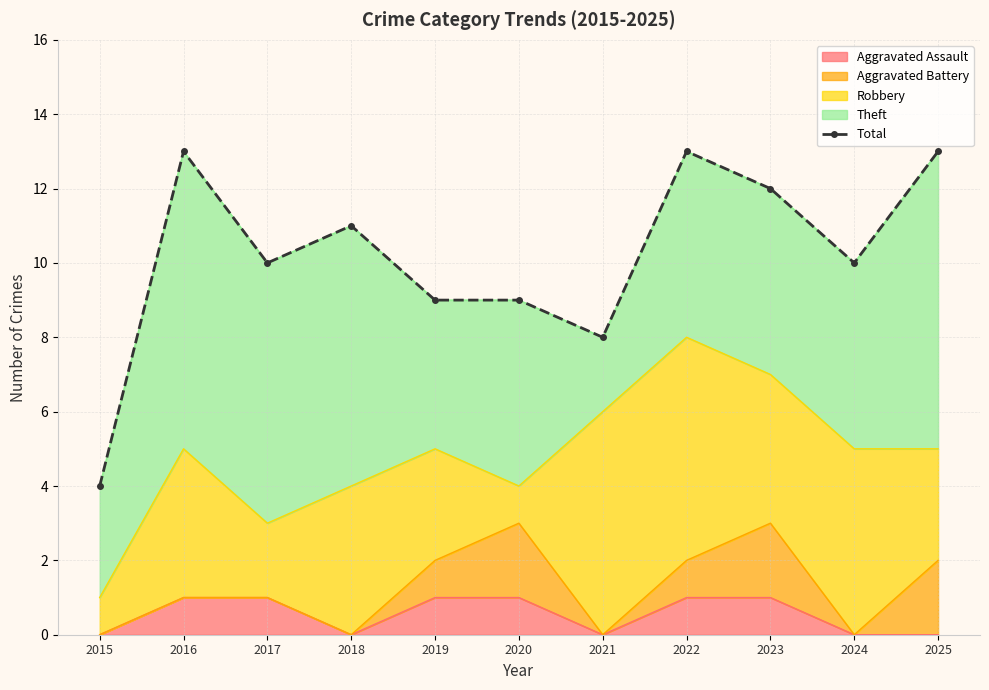

What is the maximum value shown in the chart?

13